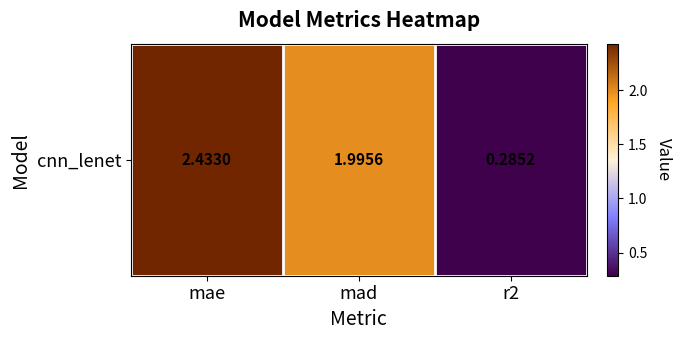

Which label corresponds to the largest value in the chart?

mae